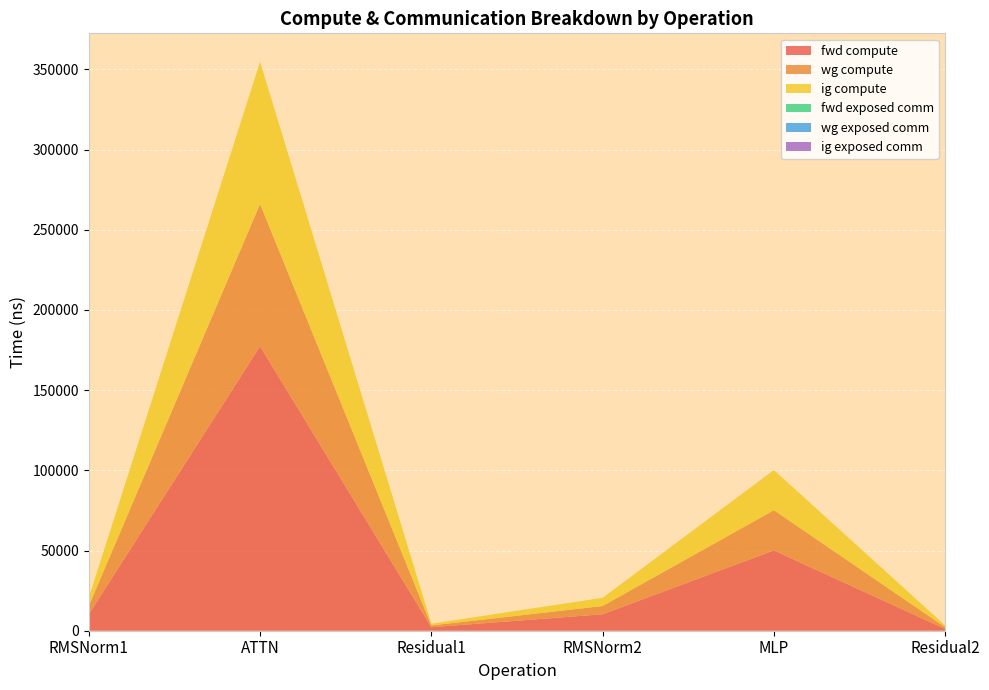

Reading left to right, list all the values displayed in this chart.

fwd compute: RMSNorm1=10260.9	ATTN=177350.0	Residual1=2184.2	RMSNorm2=10260.9	MLP=50081.0	Residual2=1092.1
wg compute: RMSNorm1=5130.5	ATTN=88675.0	Residual1=1092.1	RMSNorm2=5130.5	MLP=25040.5	Residual2=1092.1
ig compute: RMSNorm1=5130.5	ATTN=88675.0	Residual1=1092.1	RMSNorm2=5130.5	MLP=25040.5	Residual2=1092.1
fwd exposed comm: RMSNorm1=0.0	ATTN=0.0	Residual1=0.0	RMSNorm2=0.0	MLP=0.0	Residual2=0.0
wg exposed comm: RMSNorm1=0.0	ATTN=0.0	Residual1=0.0	RMSNorm2=0.0	MLP=0.0	Residual2=0.0
ig exposed comm: RMSNorm1=0.0	ATTN=0.0	Residual1=0.0	RMSNorm2=0.0	MLP=0.0	Residual2=0.0